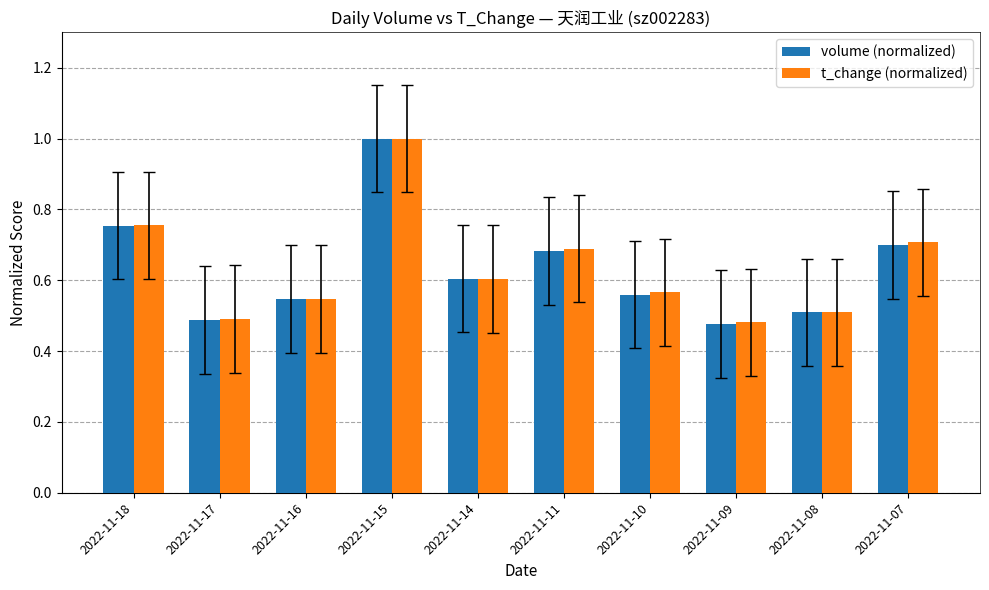

The t_change (normalized) series shows 0.7 at 2022-11-08. True or false?

False